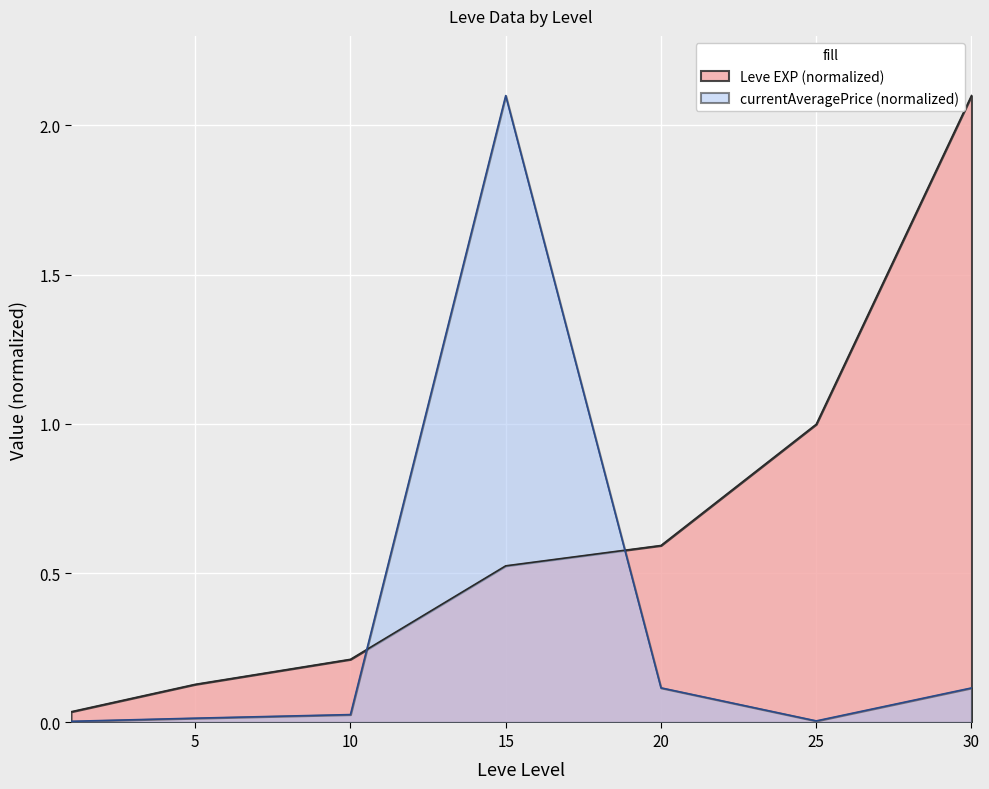

At 15, list the series in order from smallest to largest.

Leve EXP (normalized), currentAveragePrice (normalized)